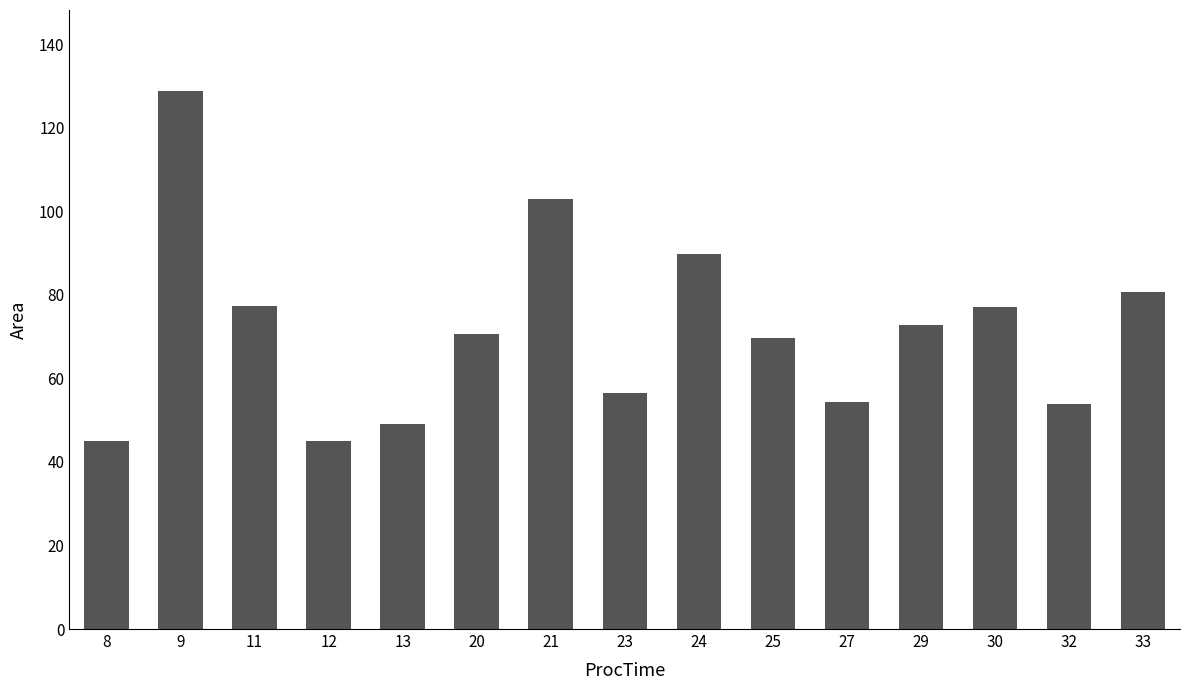

What is the change in value from 11 to 30?

-0.3